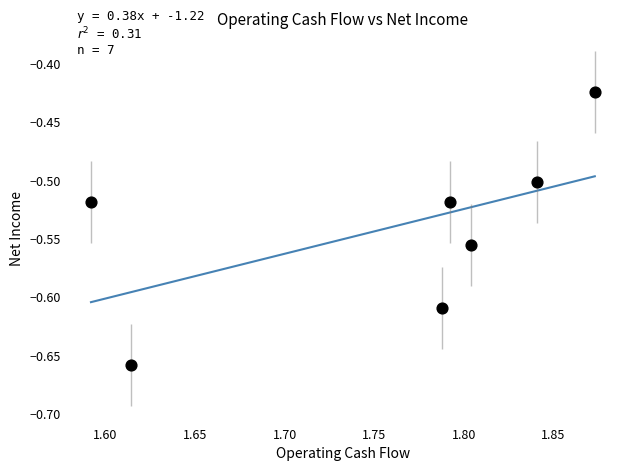

What is the range of X values (max minus min)?

0.3